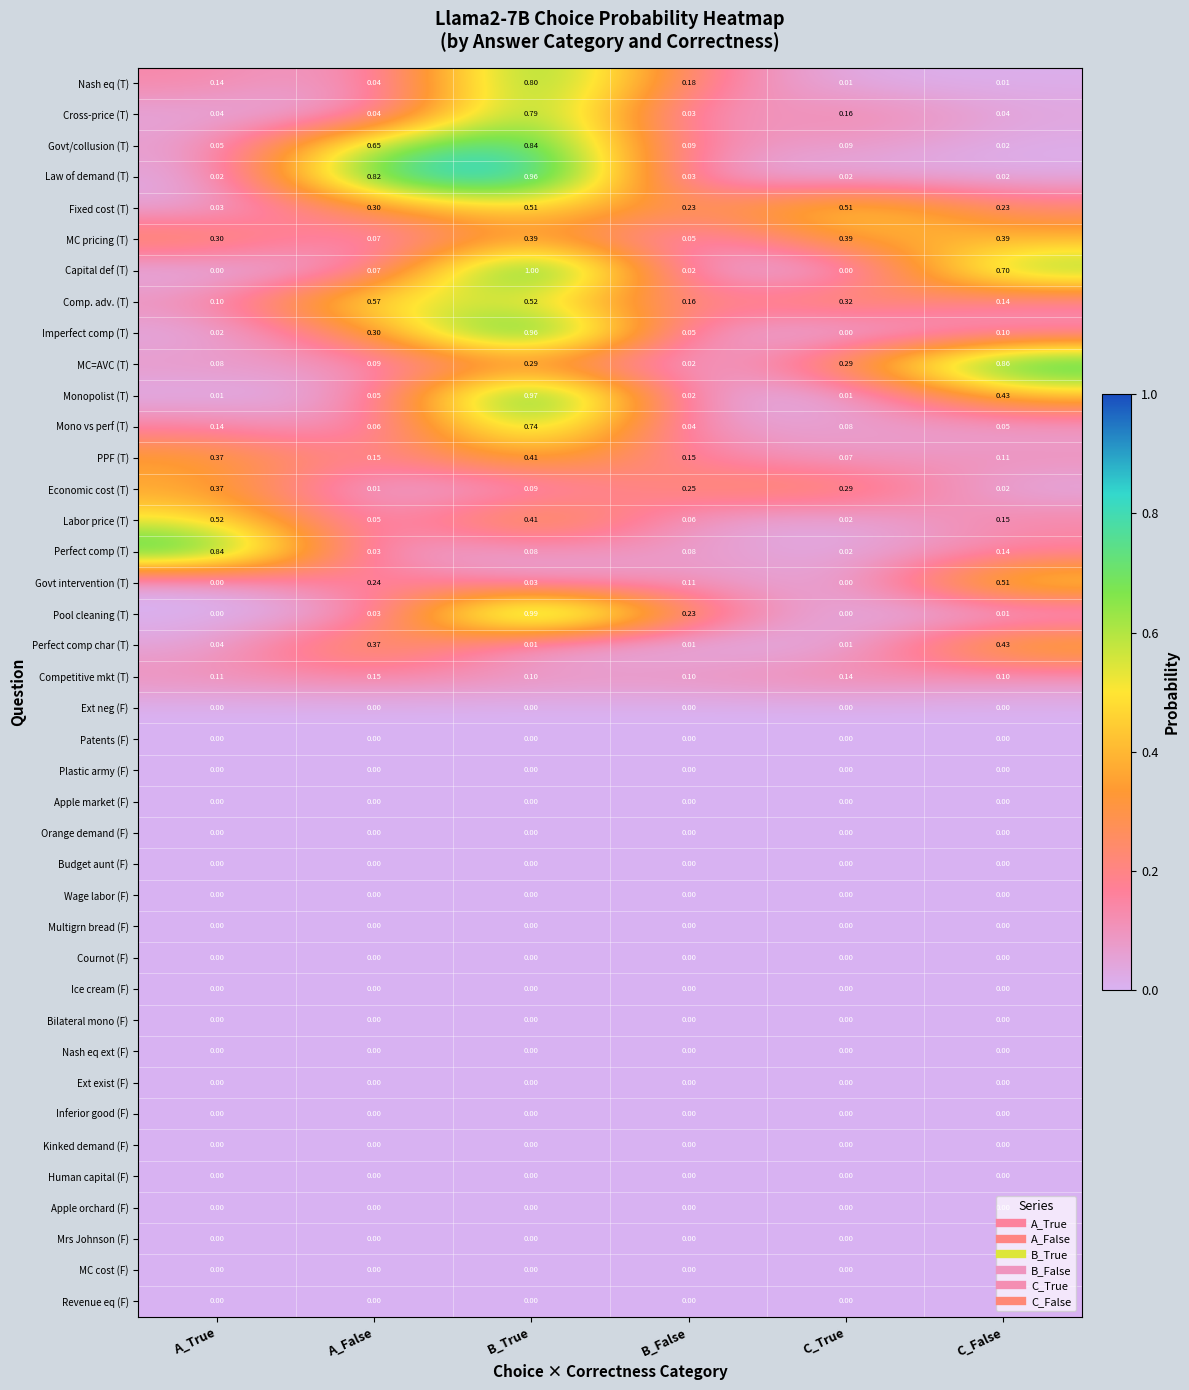

What is the difference between the highest and lowest values at B_True?

1.0